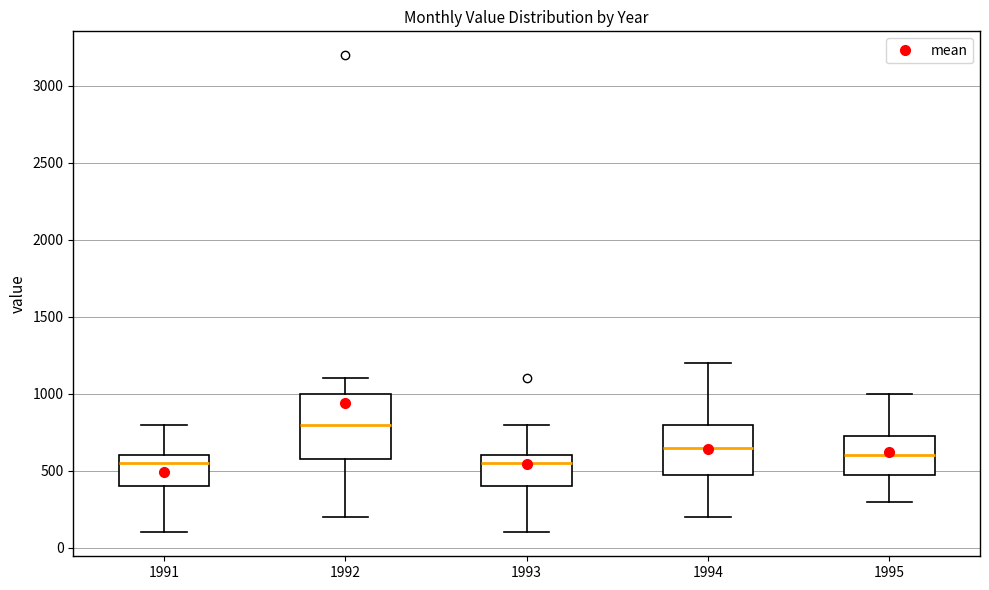

Where is the lower edge of the box at x = 1995 on the y-axis? The values are not printed on the chart, so give them approximately, as read against the axis.

500